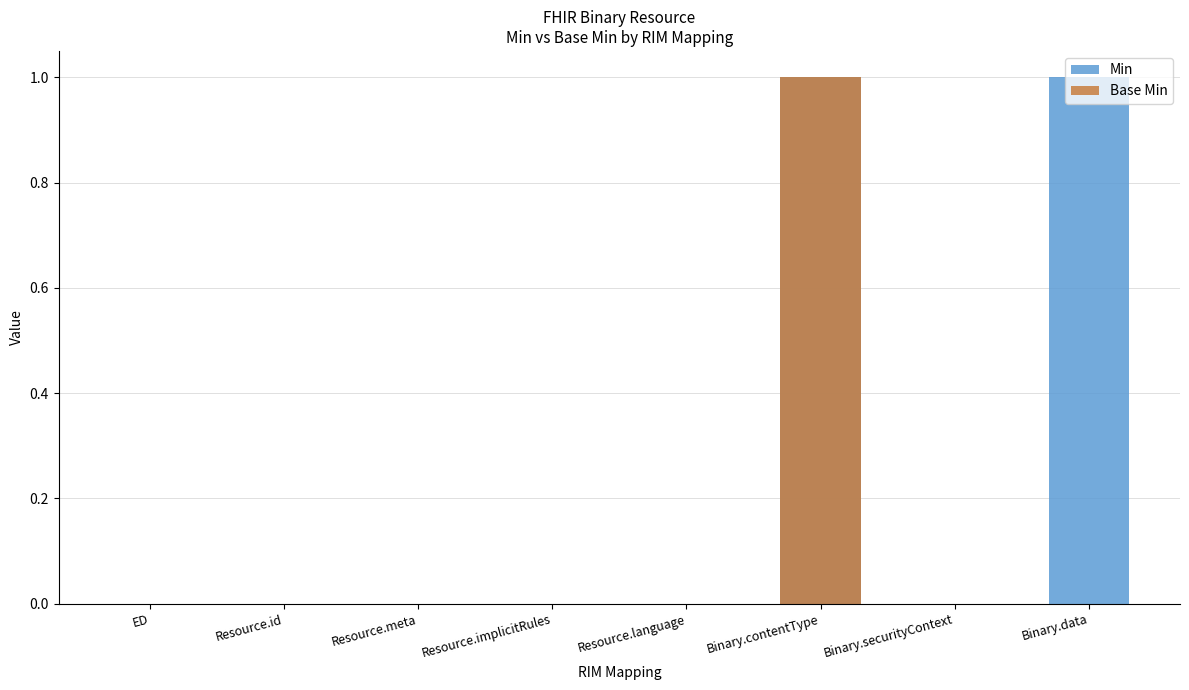

Count the Min values in the range 0 to 1.

8